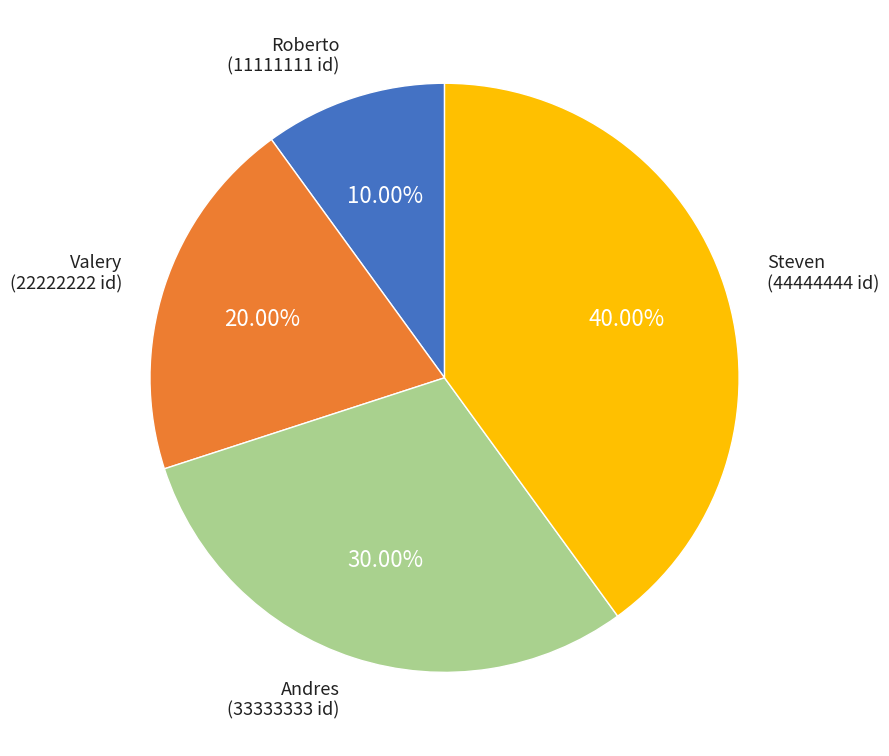

To the nearest percent, what is the difference between the largest and smallest slice percentages?

30%